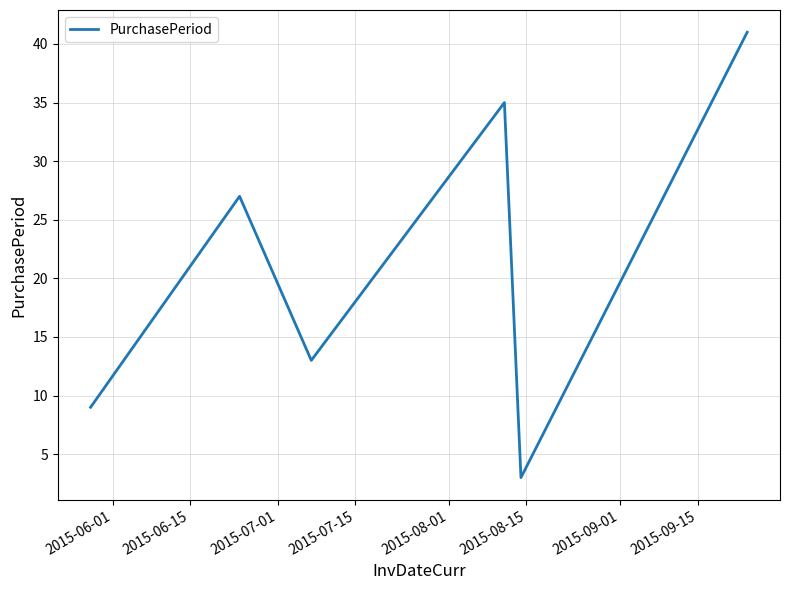

What is the maximum value shown in the chart?

41